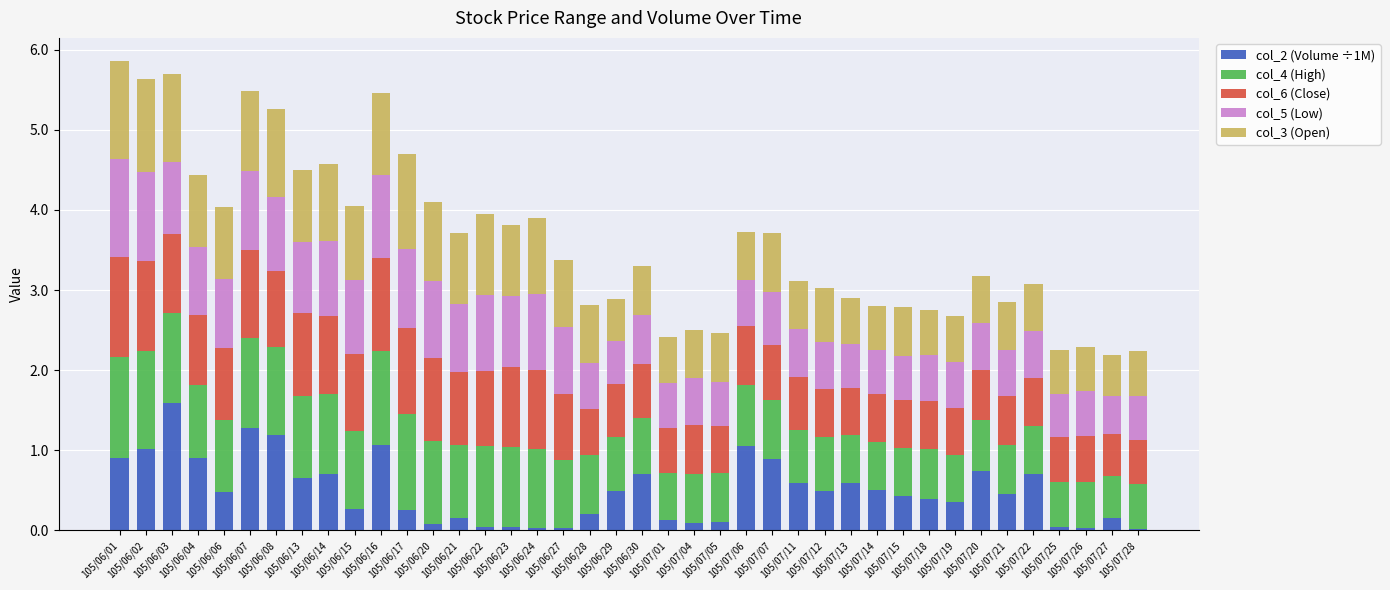

Does the chart contain stacked bars?

Yes